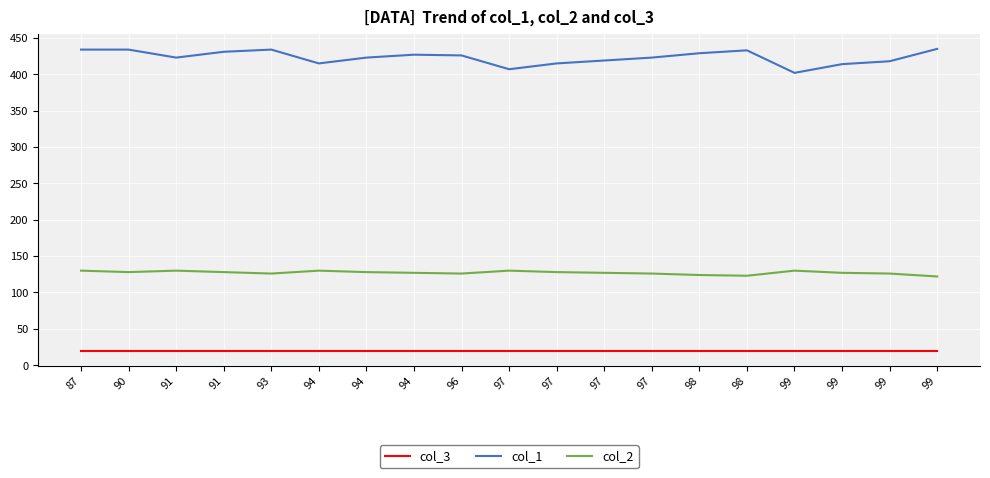

Where is the first local minimum for col_1?

91